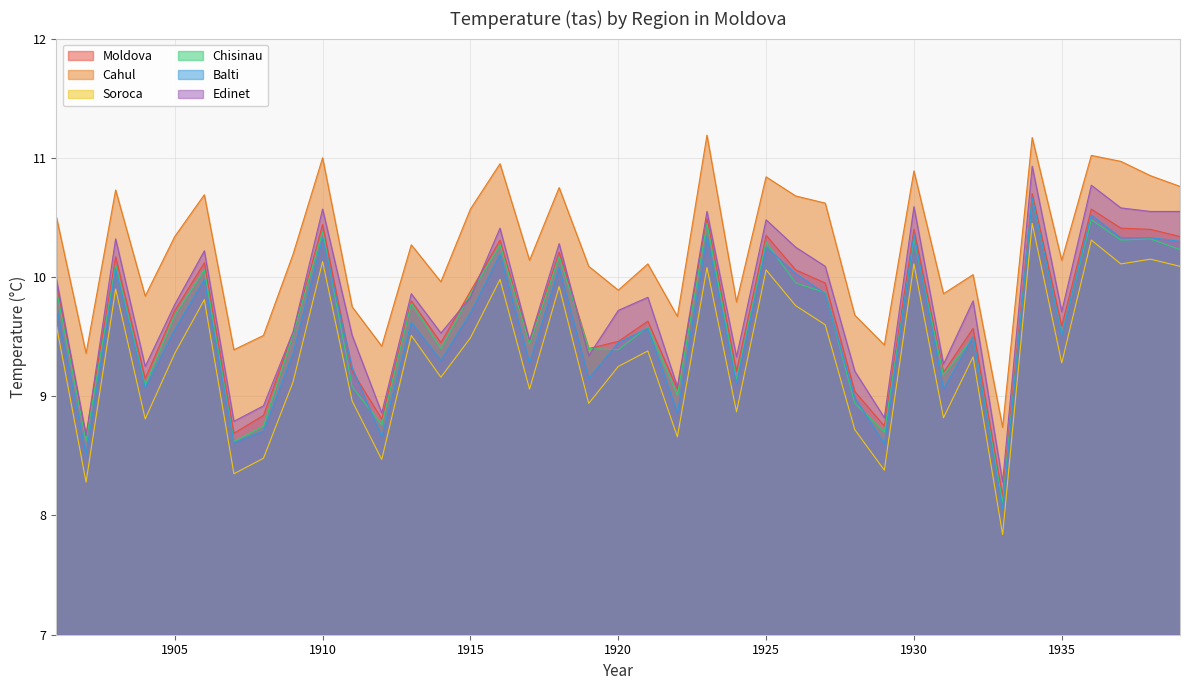

How many data points in Soroca are less than 9?

13